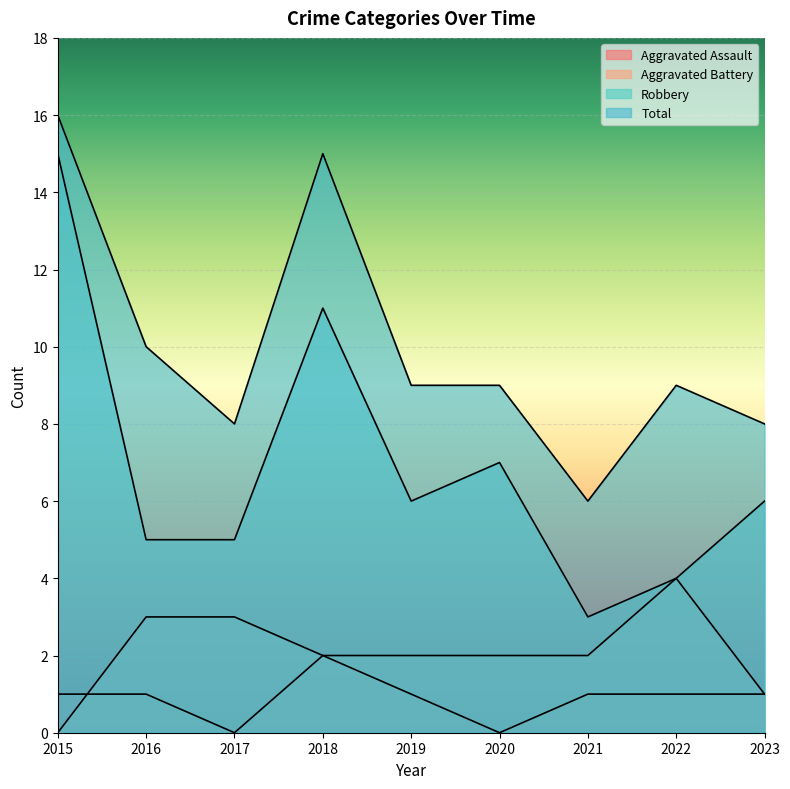

In Total, how many points are lower than both neighbors (excluding endpoints)?

2